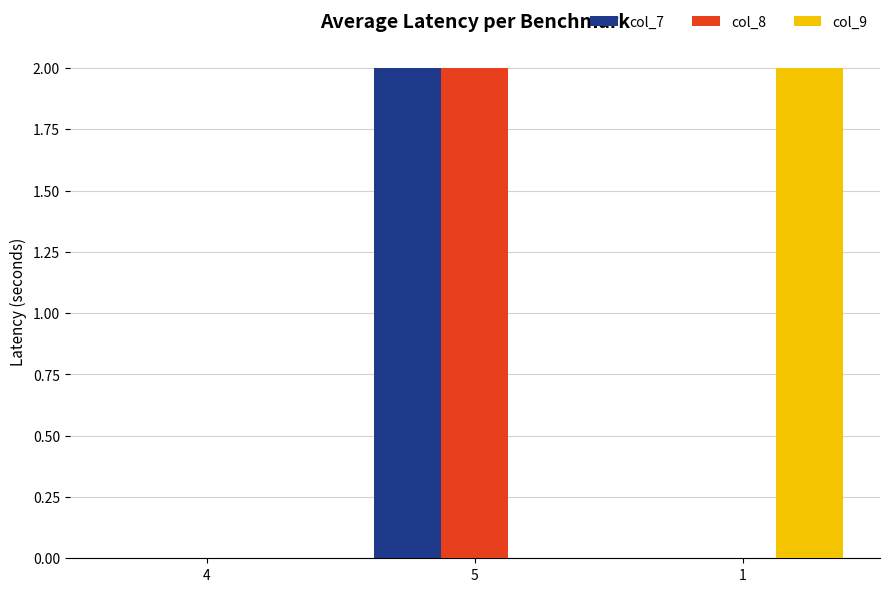

Are the bars grouped side by side (vs. stacked)?

Yes